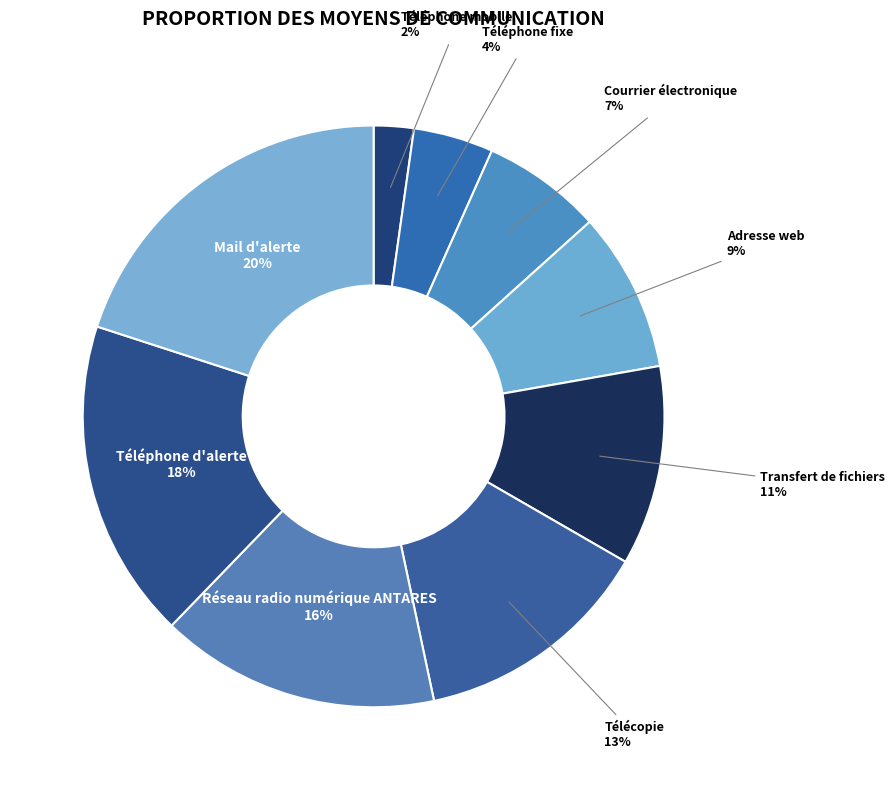

Rank the categories by value from lowest to highest.

Téléphone mobile, Téléphone fixe, Courrier électronique, Adresse web, Transfert de fichiers, Télécopie, Réseau radio numérique ANTARES, Téléphone d'alerte, Mail d'alerte